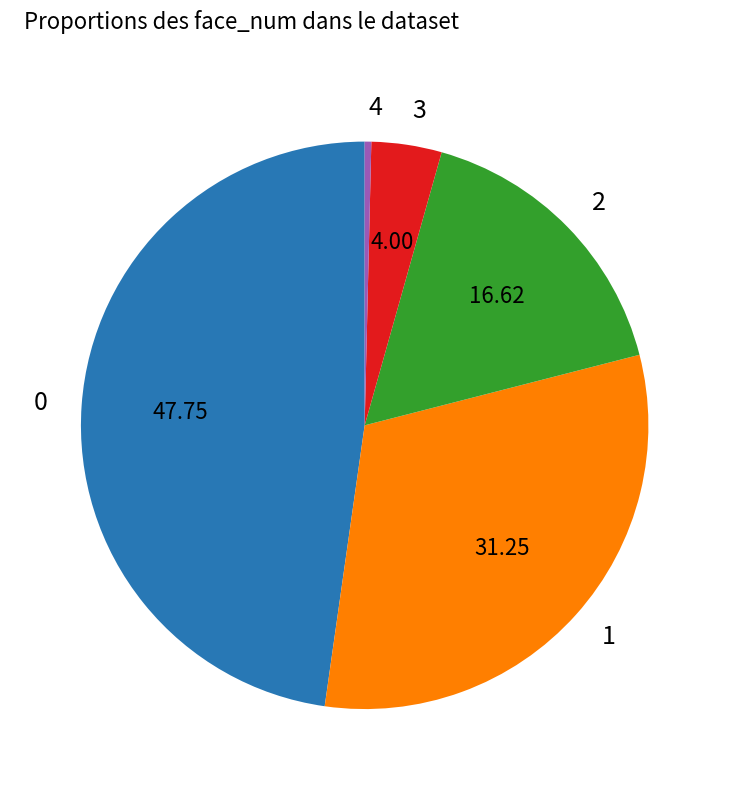

The 0 slice represents 62% of the pie. True or false?

False